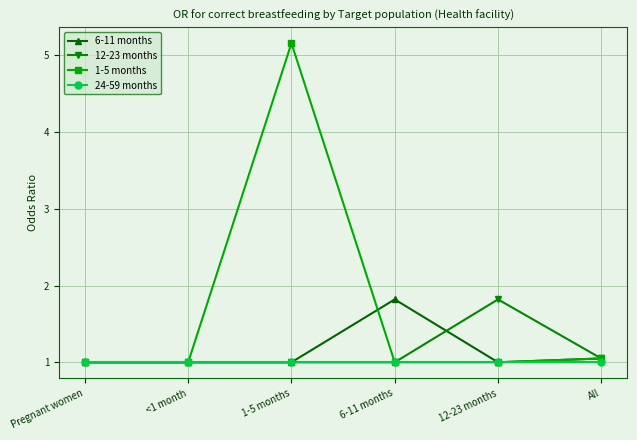

Which series has the largest range (max minus min)?

1-5 months